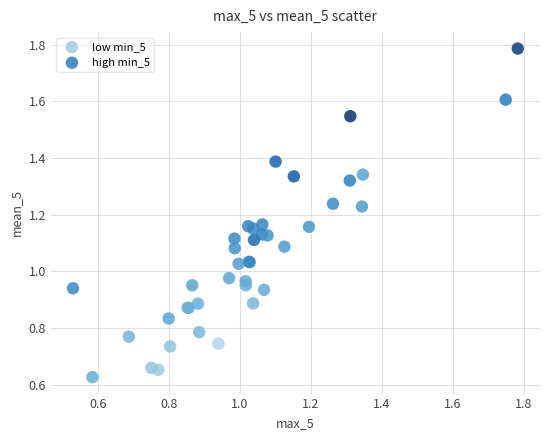

Which series contains the lowest Y value?

low min_5